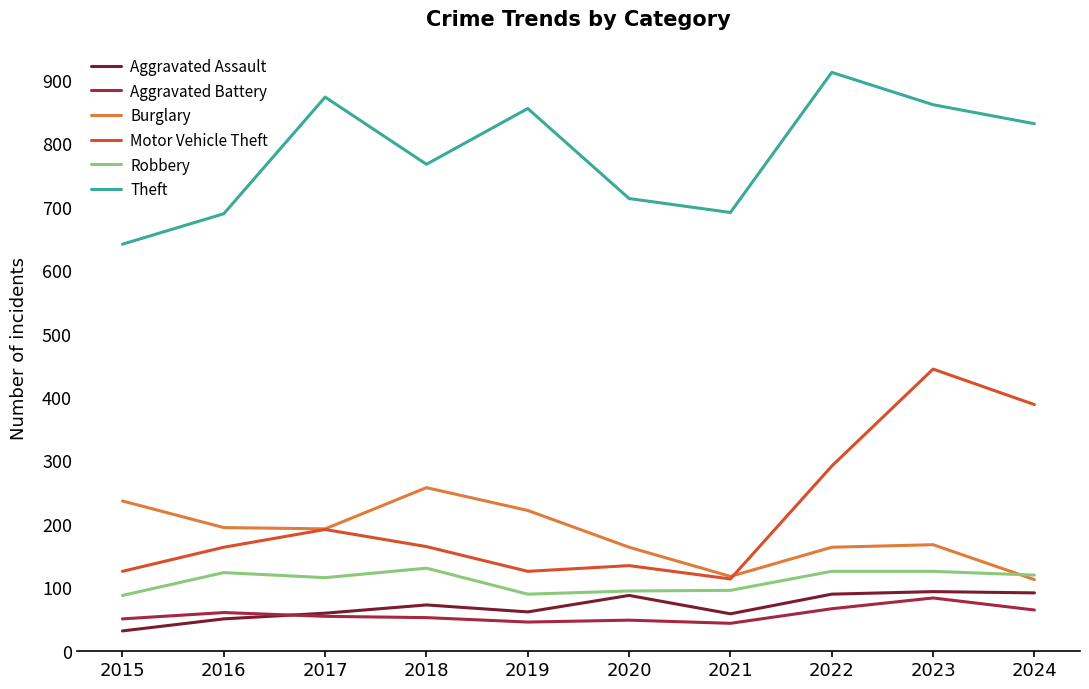

True or false: Aggravated Assault and Burglary cross at least once.

False